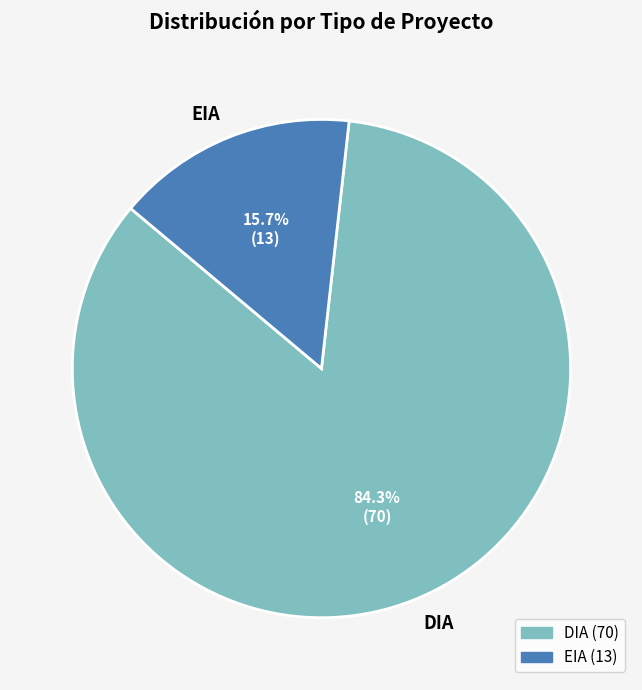

The DIA slice represents 84% of the pie. True or false?

True